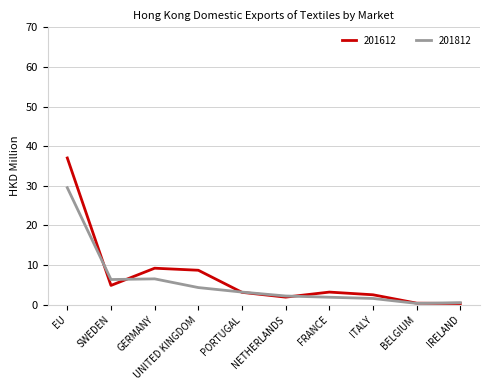

True or false: 201612 and 201812 intersect in this chart.

True